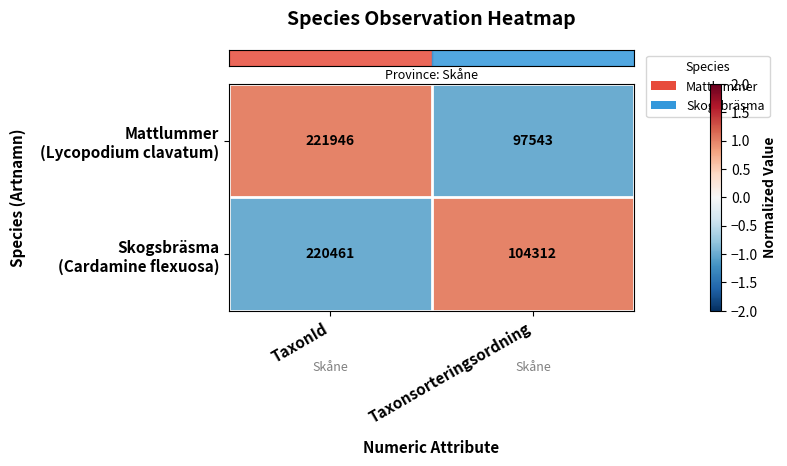

What is the difference between the highest and lowest values at TaxonId?

1485